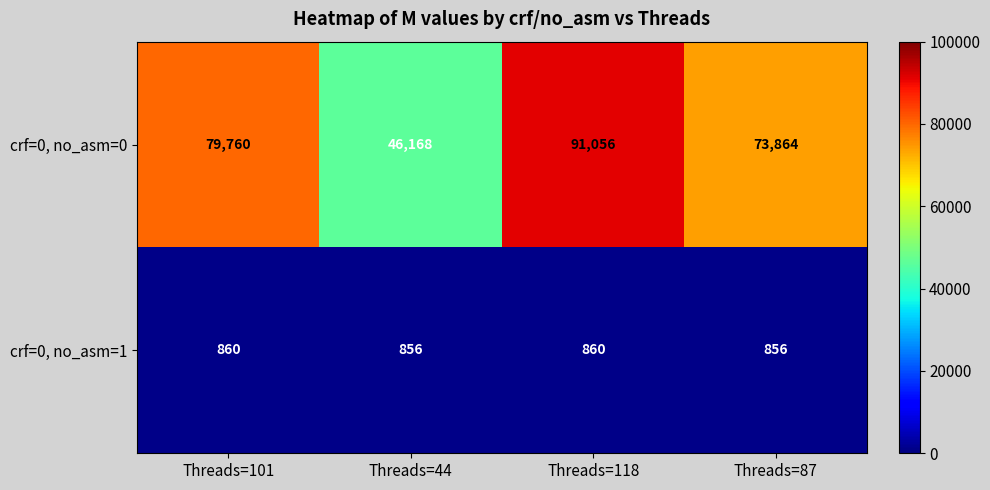

At how many categories does at least one series exceed 27902?

4